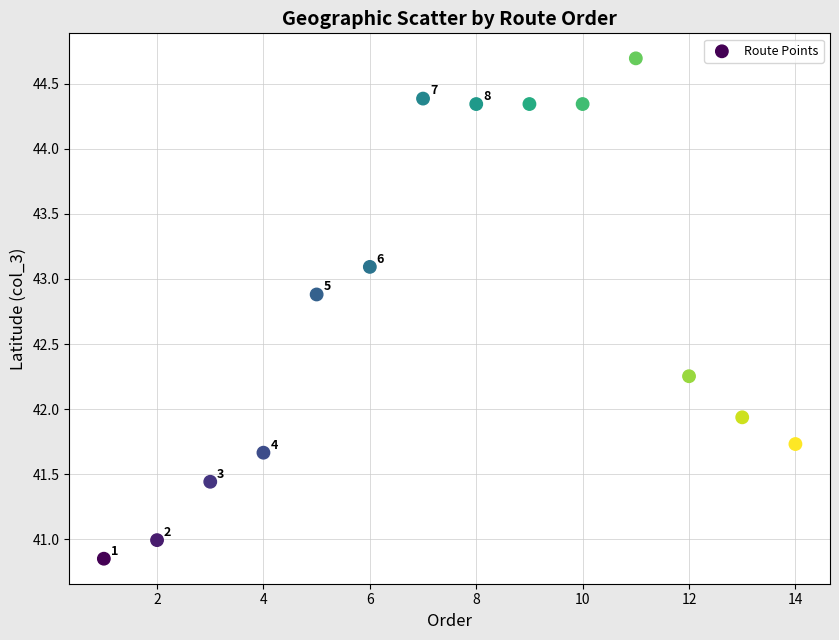

What Y value in the scatter plot is closest to 42?

41.9